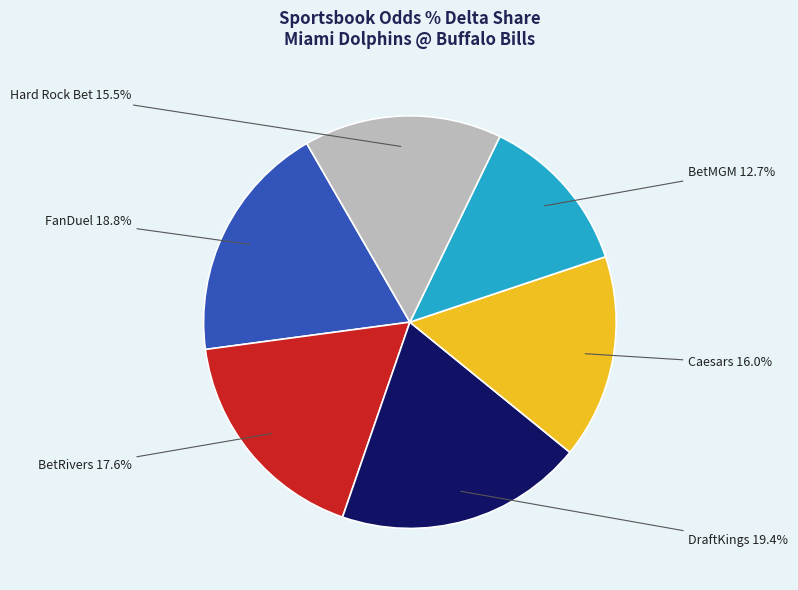

Is there a majority slice in this chart?

No